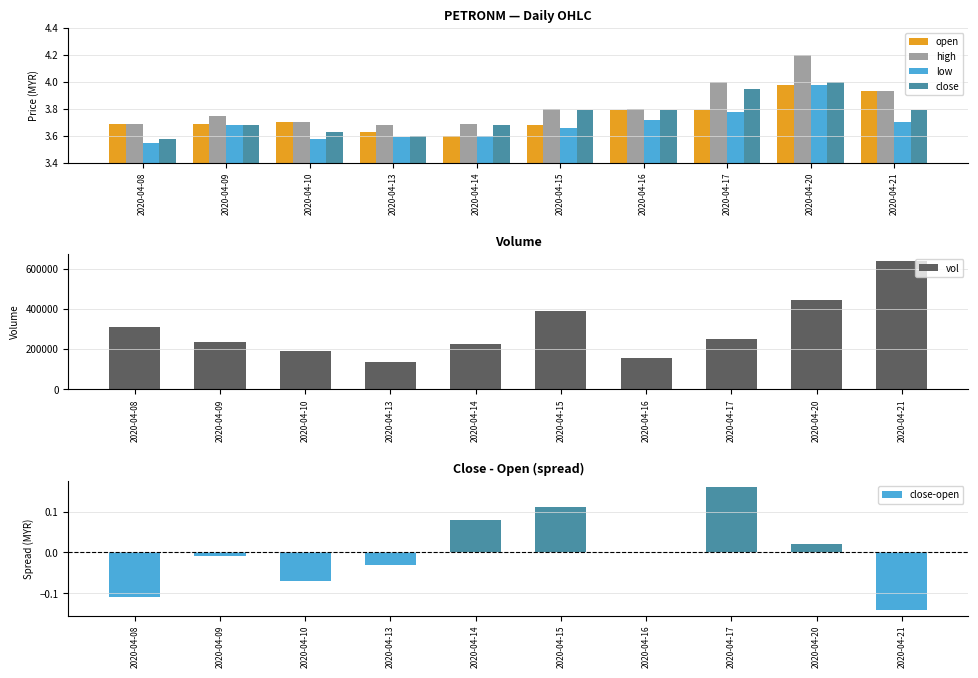

How many high values are between 3 and 4?

9